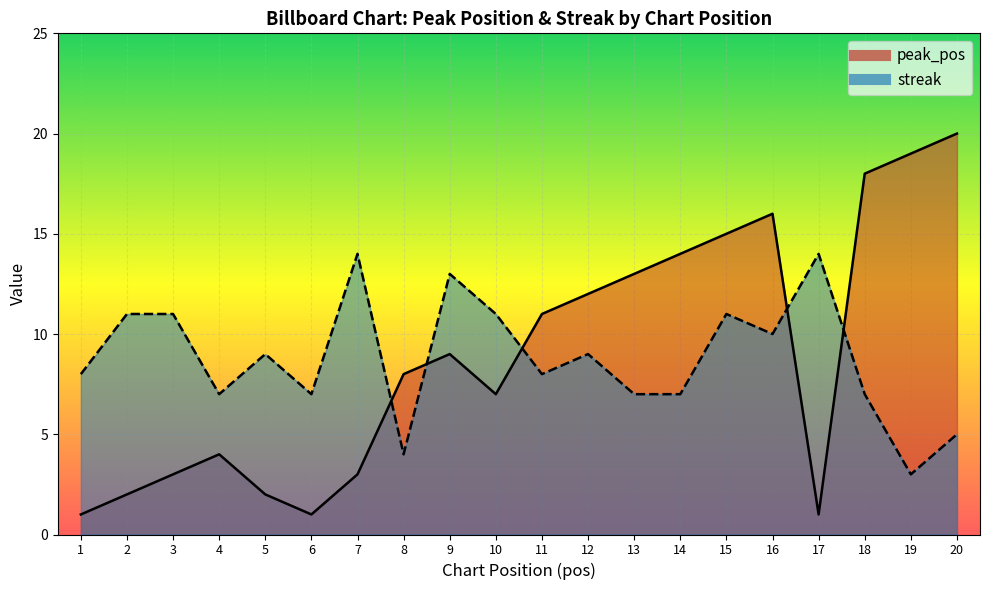

What is the difference between the streak values at 17 and 1?

6